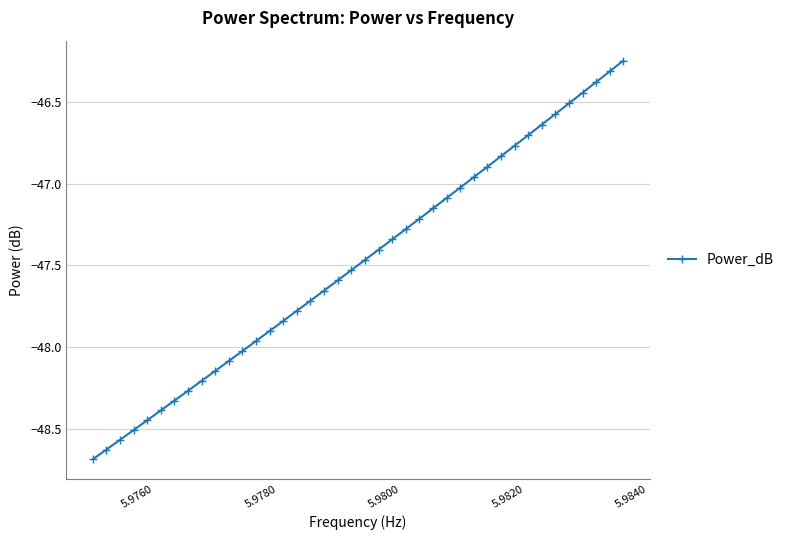

What is the smallest value displayed?

-48.7